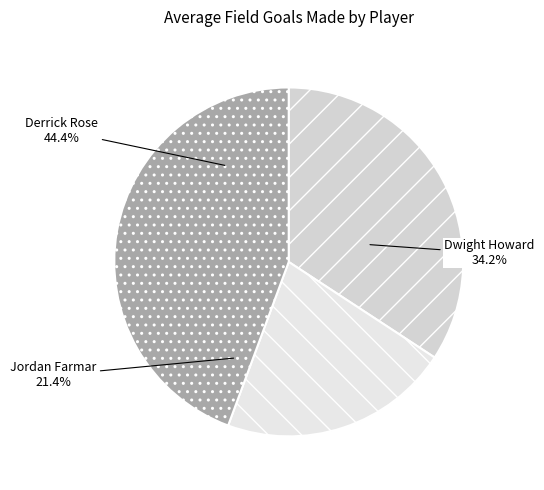

Rank the categories by value from highest to lowest.

Derrick Rose, Dwight Howard, Jordan Farmar